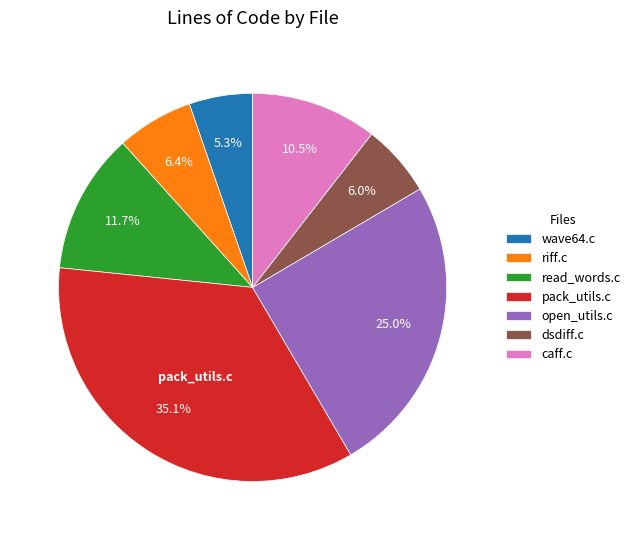

Between pack_utils.c and dsdiff.c, which is larger?

pack_utils.c